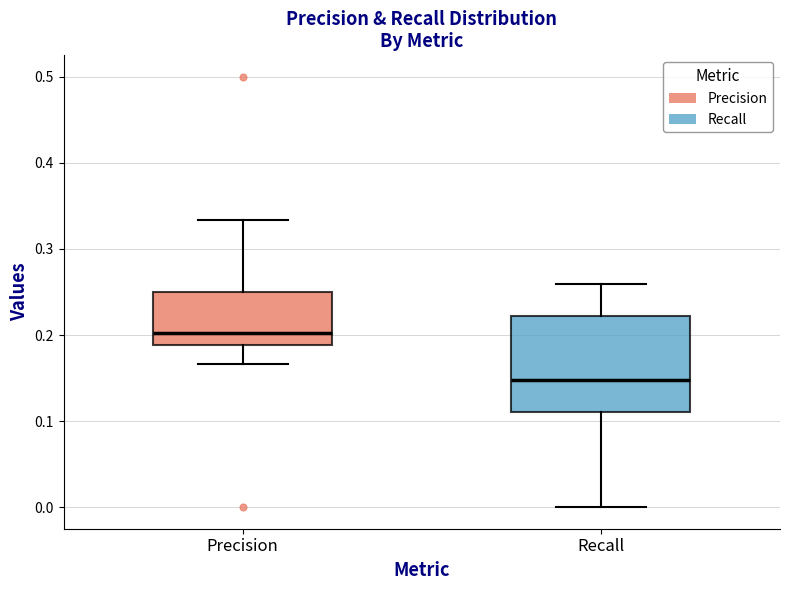

Comparing the boxes themselves (not the whiskers), which one is the tallest?

Recall